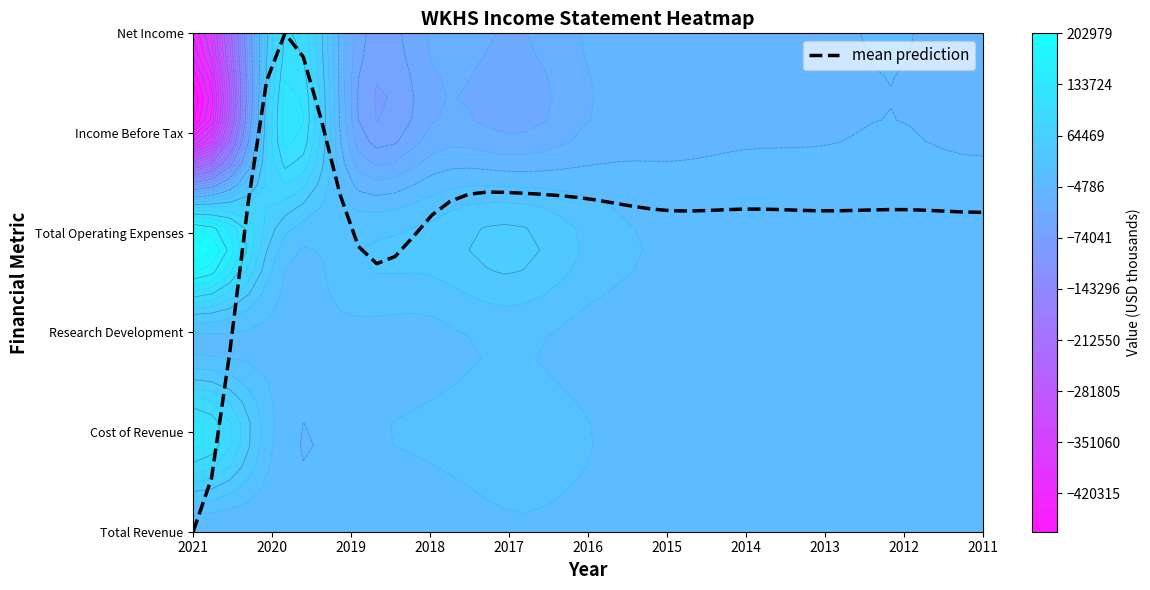

Between 2018 and 2013, which is larger?

2018